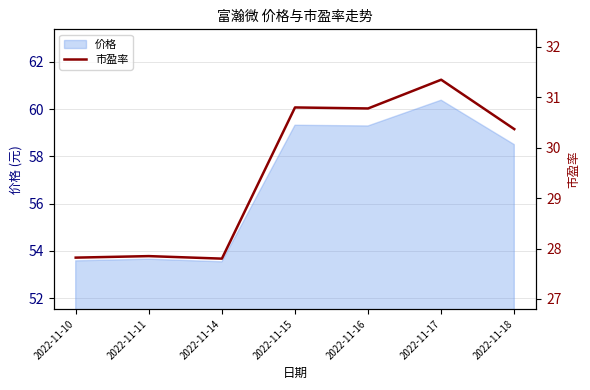

List the labels in order of value, largest first.

2022-11-17, 2022-11-15, 2022-11-16, 2022-11-18, 2022-11-11, 2022-11-10, 2022-11-14